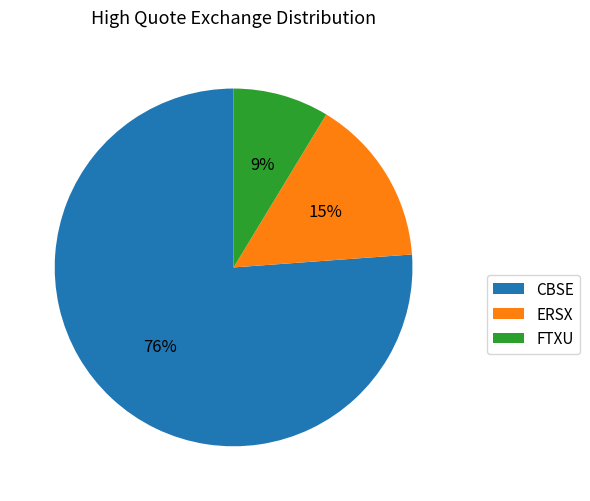

Does CBSE represent more than half of the total?

Yes